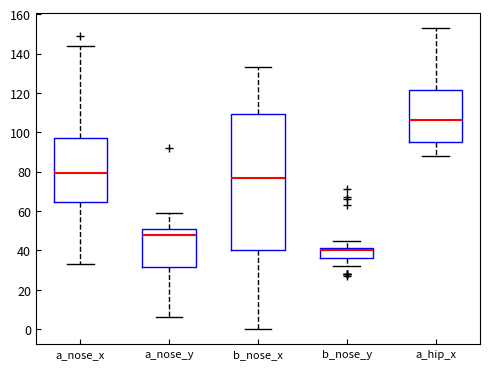

Which box is the tallest, from its lower edge to its upper edge?

b_nose_x